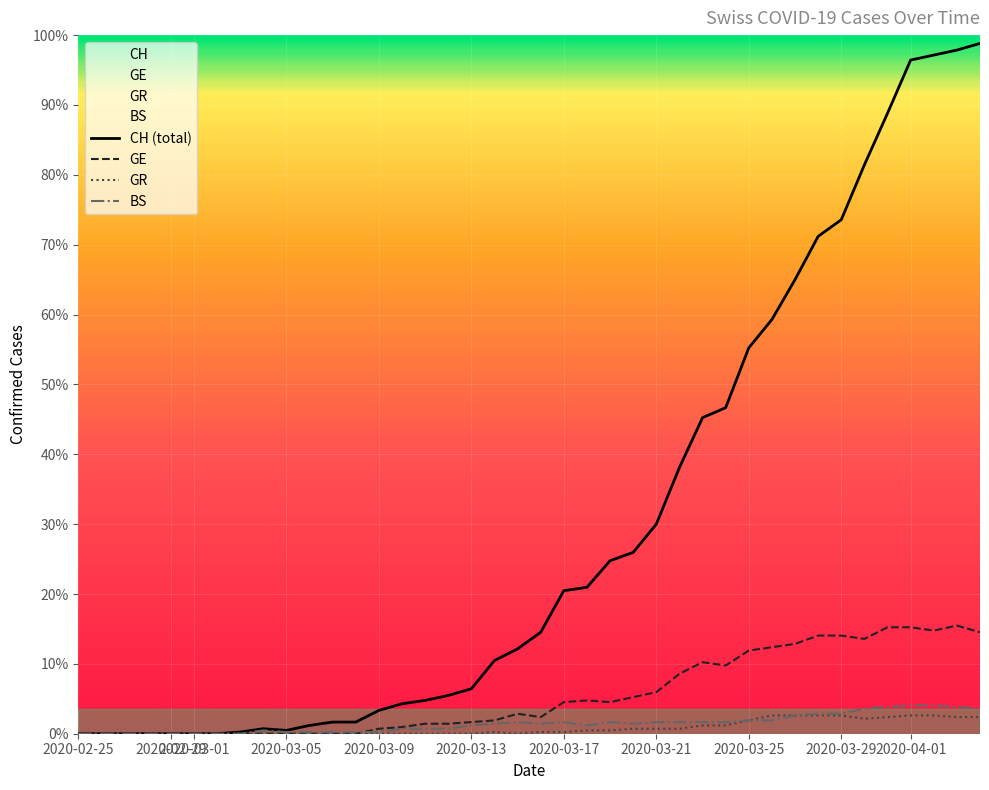

How many values in the GR series are below 1?

19